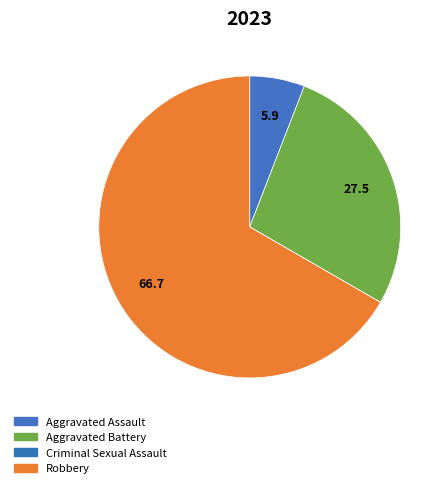

Which slice is the largest?

Robbery